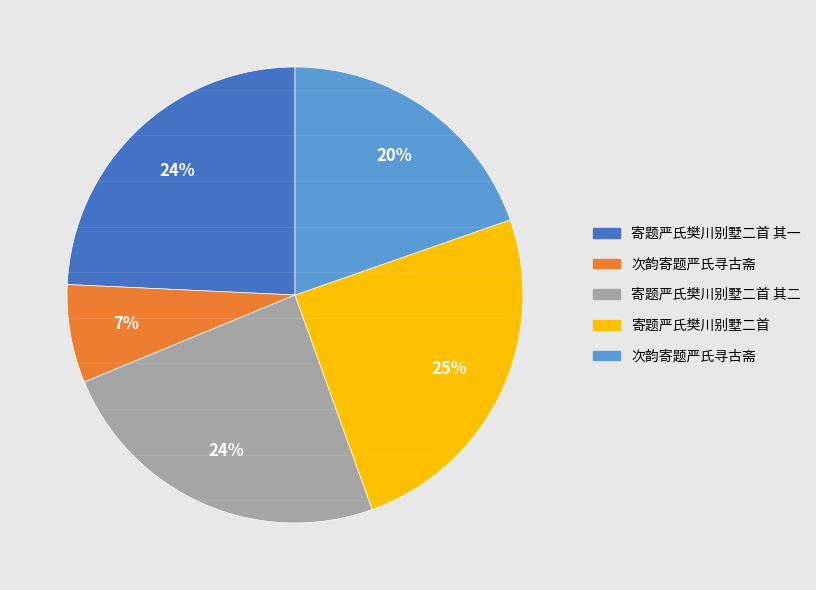

To the nearest percent, what is the difference between the largest and smallest slice percentages?

18%